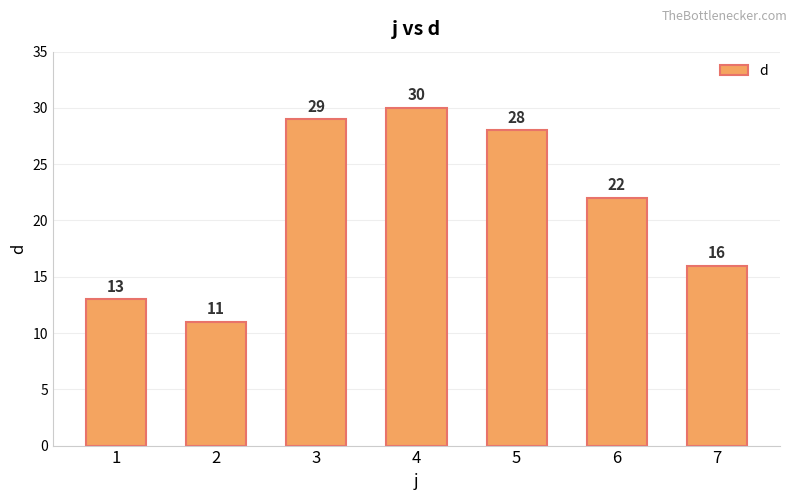

What is the difference between the values at 2 and 1?

2